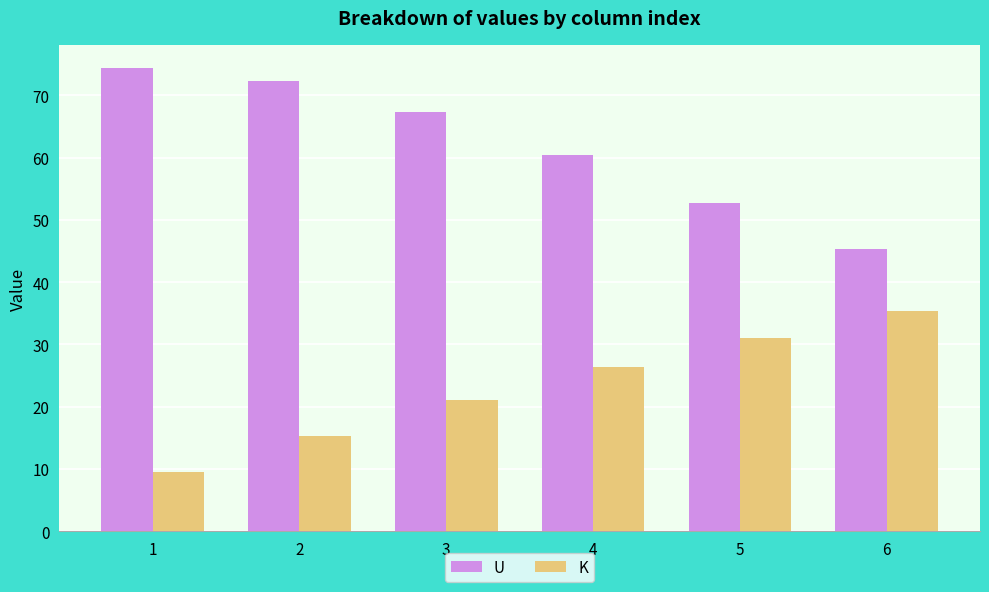

Which series has the widest spread of values?

U